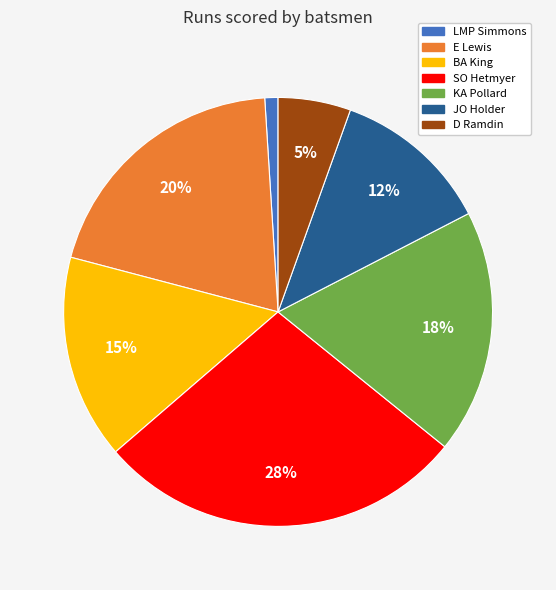

Is there a majority slice in this chart?

No